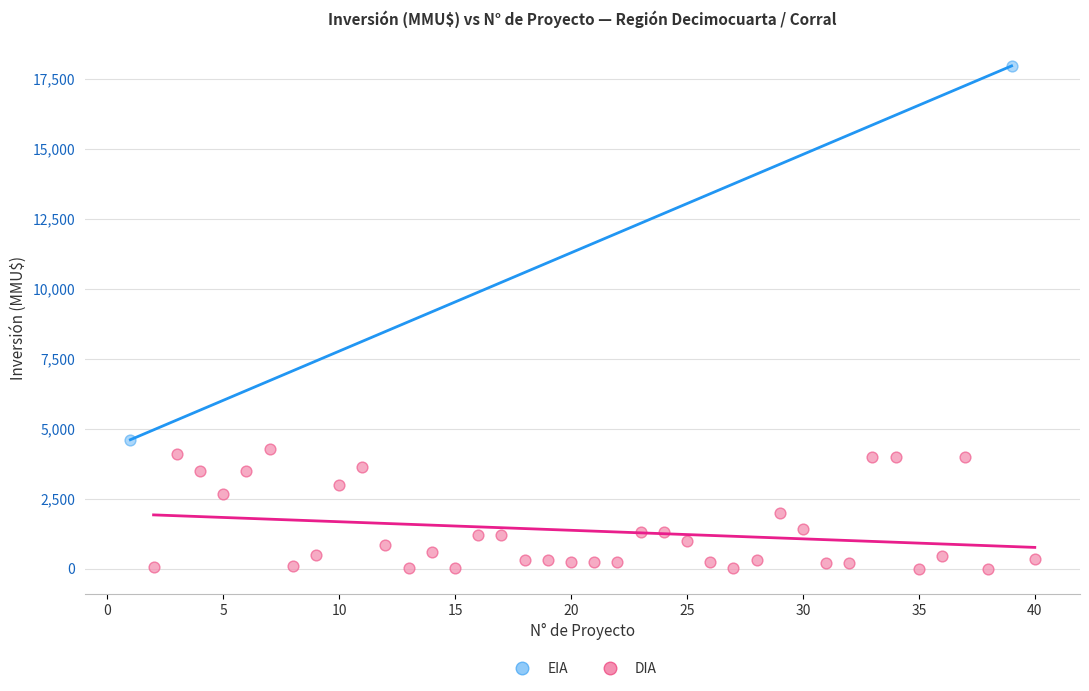

Which series reaches the minimum Y coordinate?

DIA